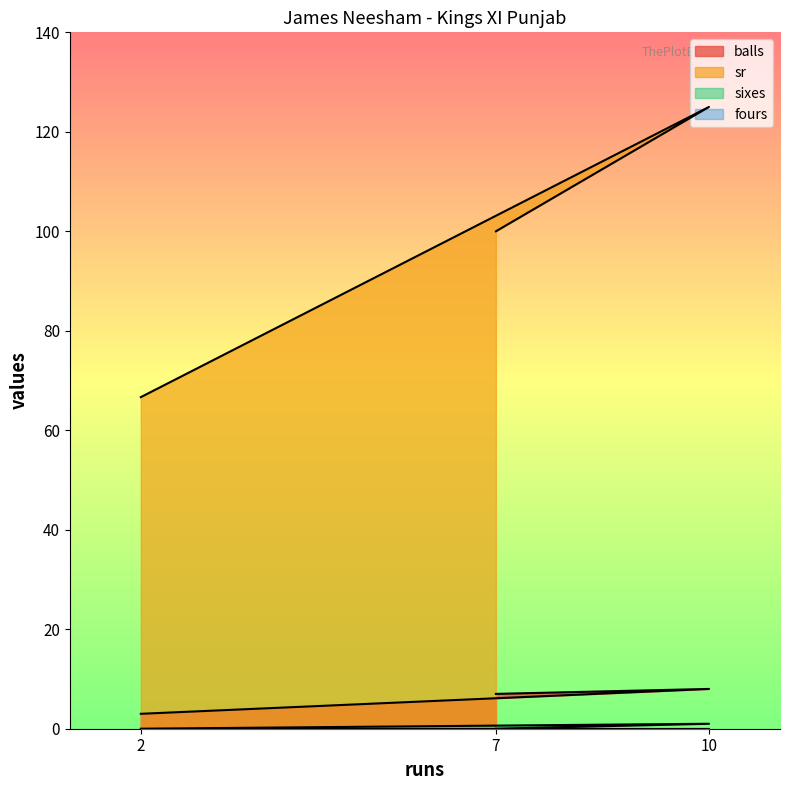

What is the label of the 3rd point from the right?

2